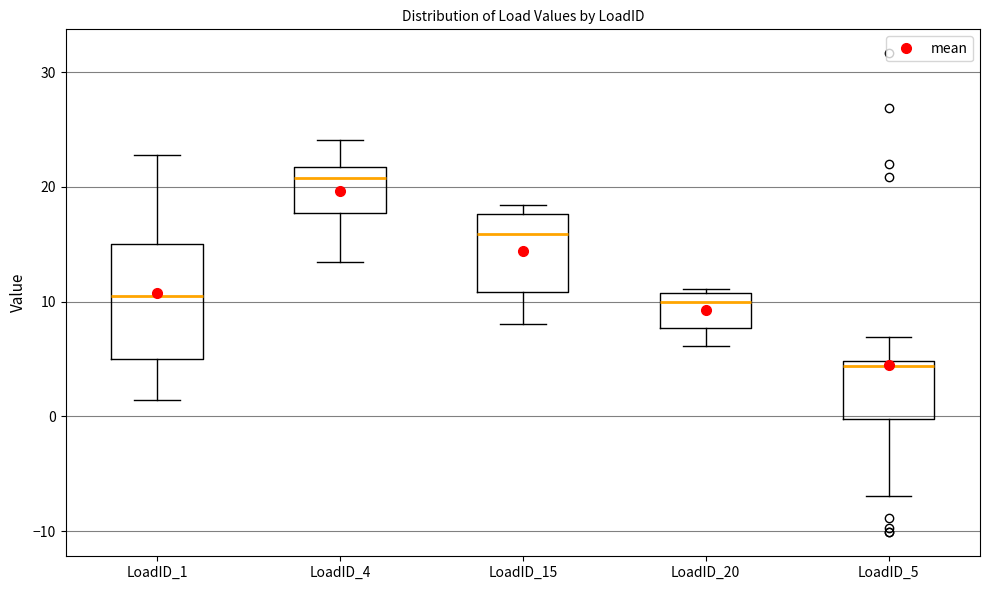

Reading left to right, read every box against the y-axis: the position of its median line, the range the box covers, and the ends of its whiskers. The values are not printed on the chart, so give them approximately, as read against the axis.

LoadID_1: median 10, box 5 to 15, whiskers 1 to 23
LoadID_4: median 21, box 18 to 22, whiskers 13 to 24
LoadID_15: median 16, box 11 to 18, whiskers 8 to 18 (just above the box's upper edge)
LoadID_20: median 10, box 8 to 11, whiskers 6 to 11 (just above the box's upper edge)
LoadID_5: median 4, box 0 to 5, whiskers -7 to 7